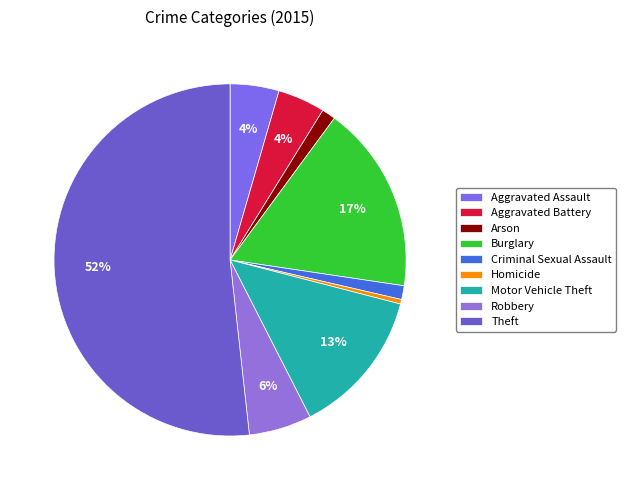

How many slices are in this pie chart?

9